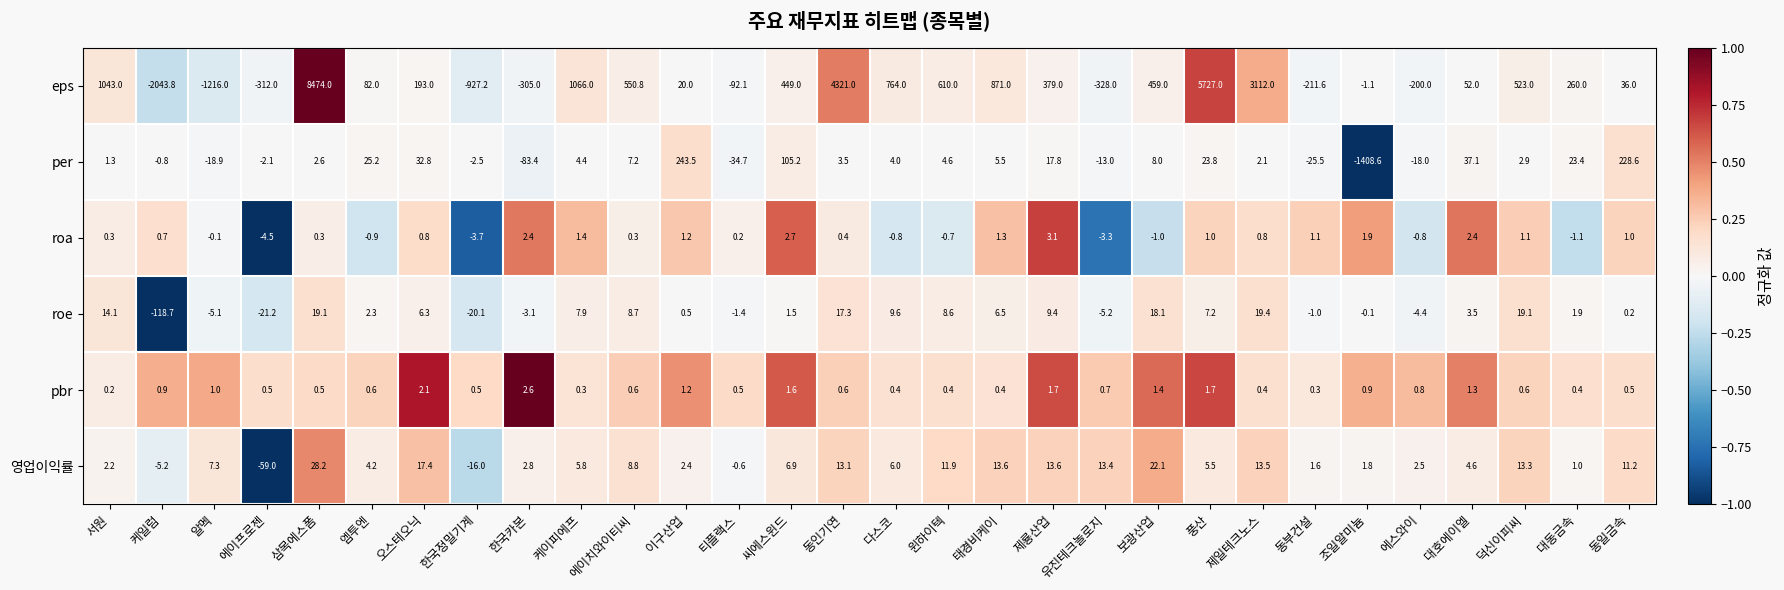

Rank the series by their maximum value, from highest to lowest.

eps, per, 영업이익률, roe, roa, pbr